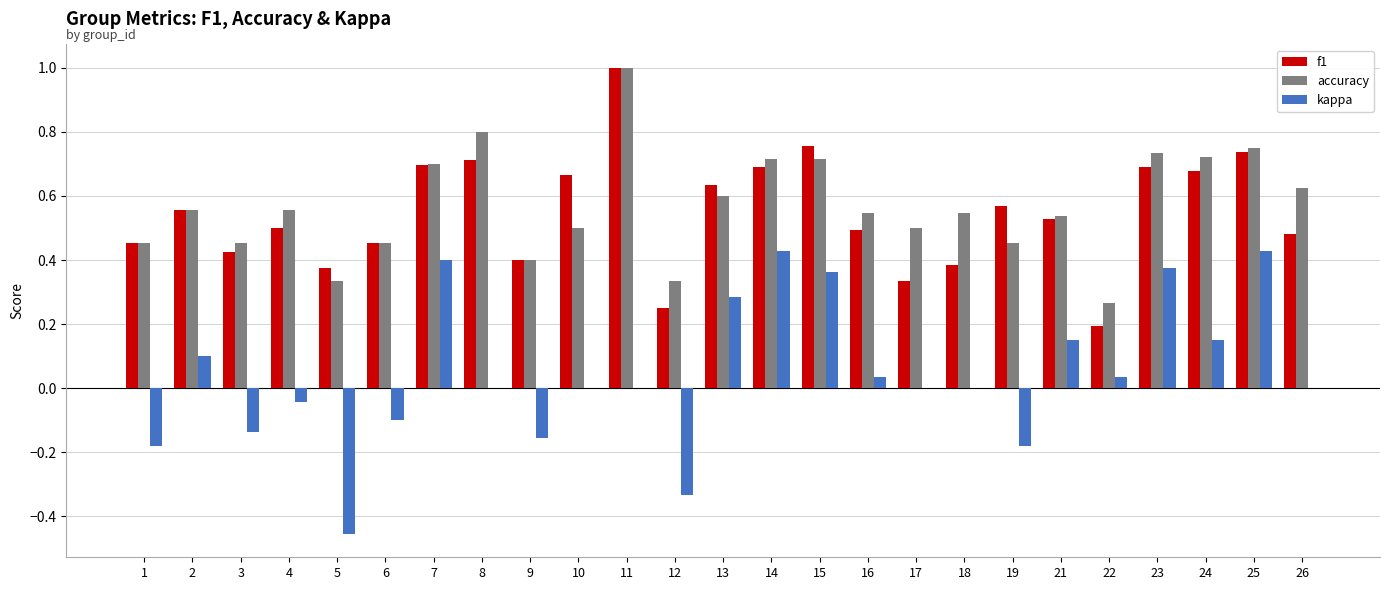

What are all the series names shown in the legend?

f1, accuracy, kappa